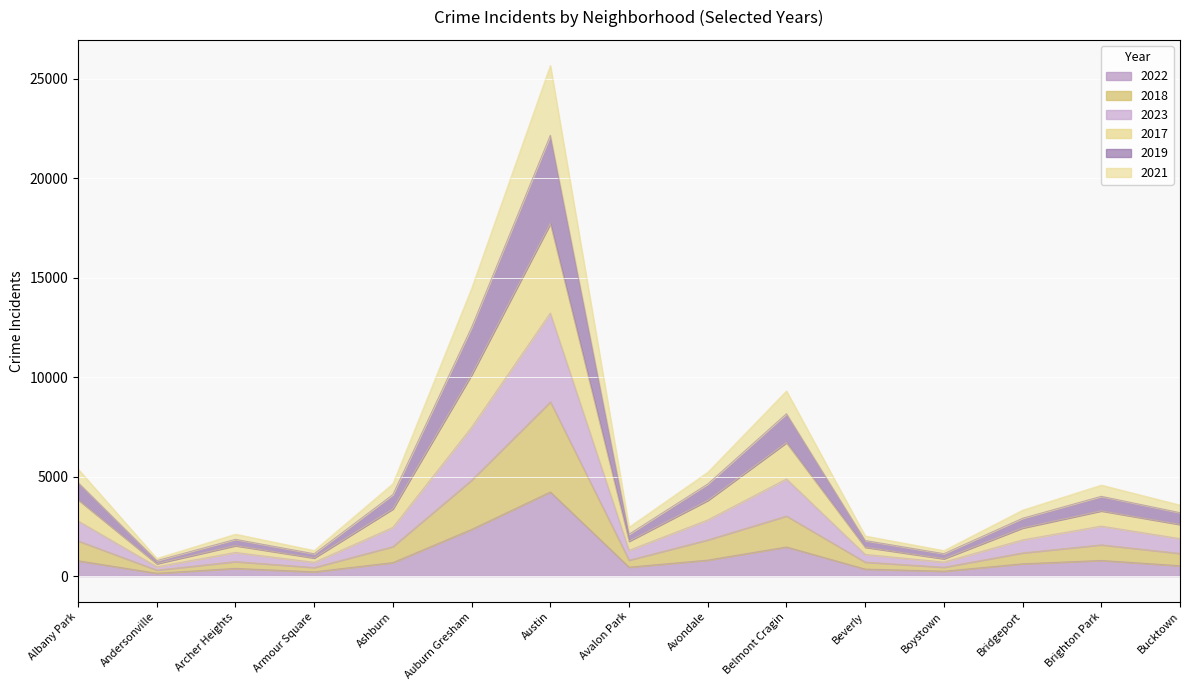

At which category is the sum across all series the highest?

Austin